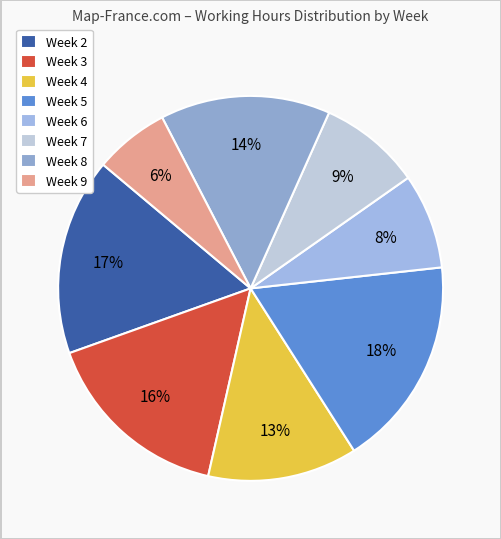

Count the number of slices in the pie.

8